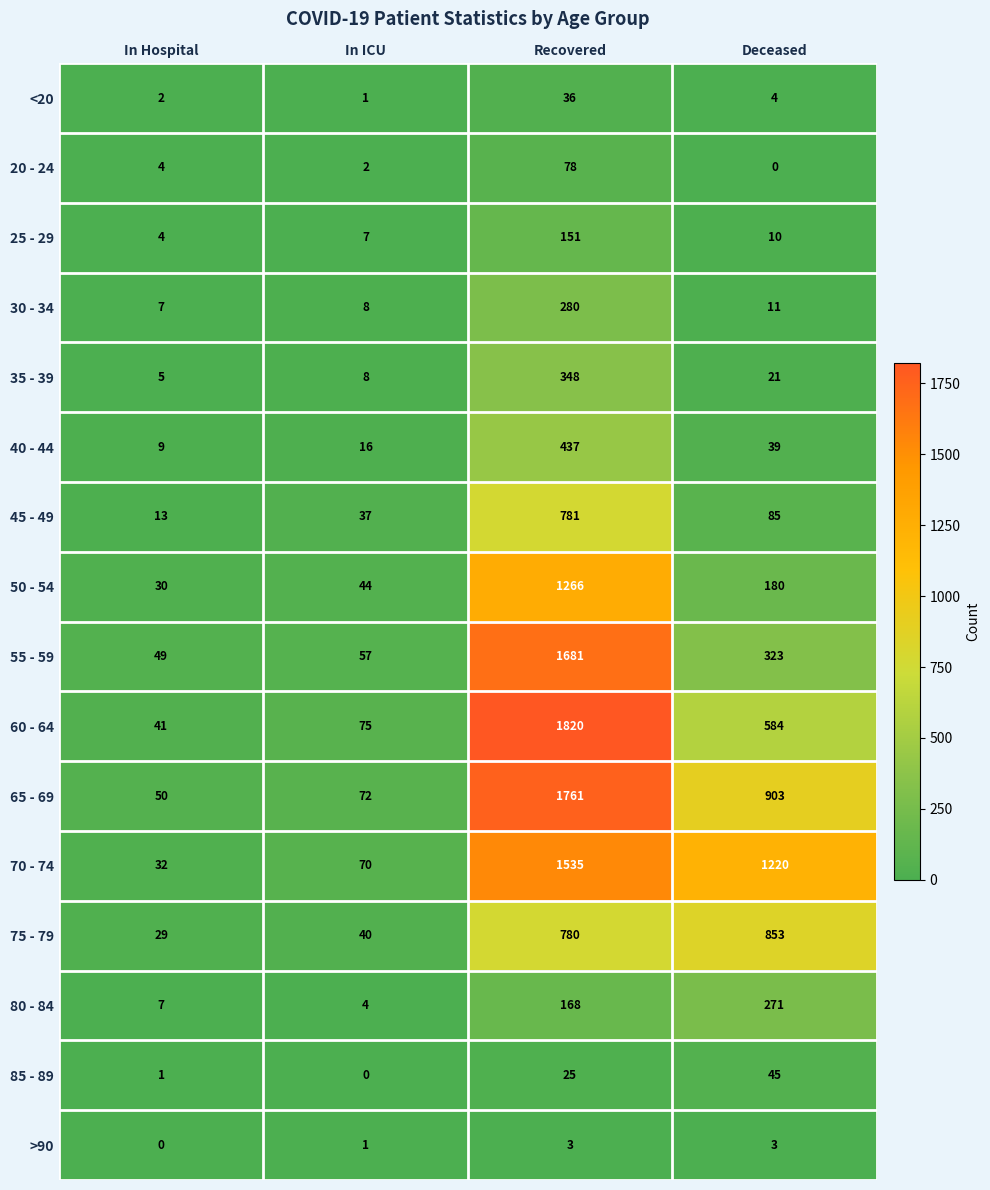

What is the difference between the highest and lowest values at Deceased?

1220